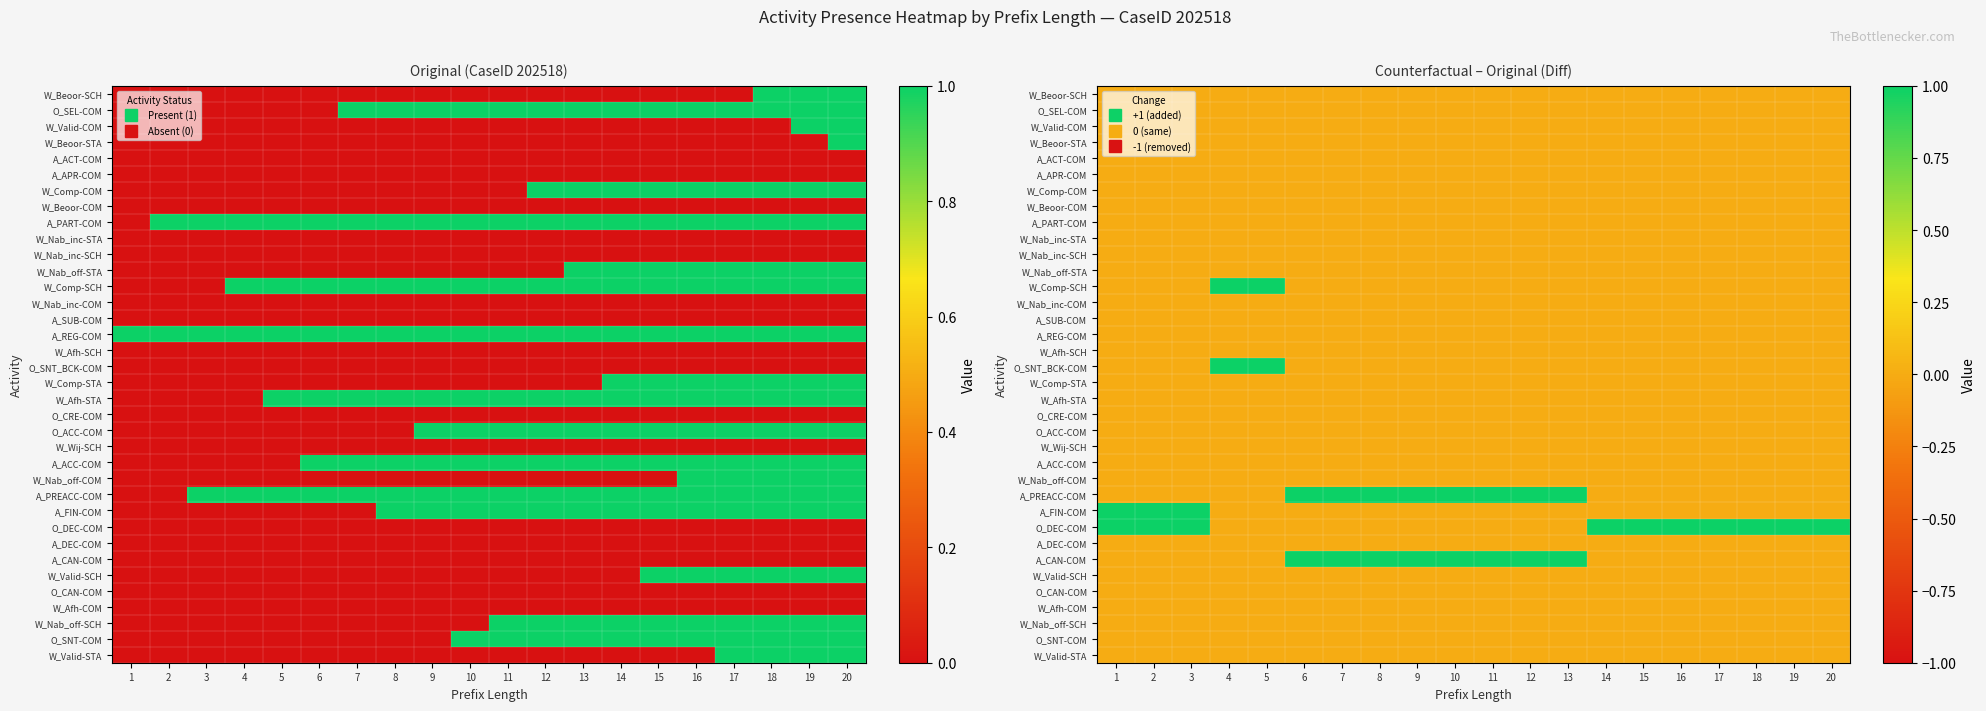

At 12, list the series in order from smallest to largest.

W_Beoor-SCH, O_SEL-COM, W_Valid-COM, W_Beoor-STA, A_ACT-COM, A_APR-COM, W_Comp-COM, W_Beoor-COM, A_PART-COM, W_Nab_inc-STA, W_Nab_inc-SCH, W_Nab_off-STA, W_Comp-SCH, W_Nab_inc-COM, A_SUB-COM, A_REG-COM, W_Afh-SCH, O_SNT_BCK-COM, W_Comp-STA, W_Afh-STA, O_CRE-COM, O_ACC-COM, W_Wij-SCH, A_ACC-COM, W_Nab_off-COM, A_FIN-COM, O_DEC-COM, A_DEC-COM, W_Valid-SCH, O_CAN-COM, W_Afh-COM, W_Nab_off-SCH, O_SNT-COM, W_Valid-STA, A_PREACC-COM, A_CAN-COM